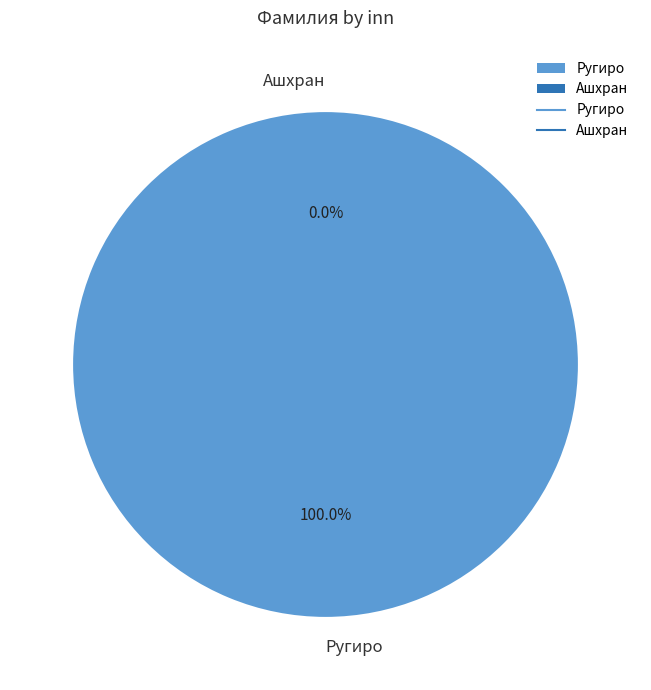

Does Ашхран account for over 50% of the chart?

No